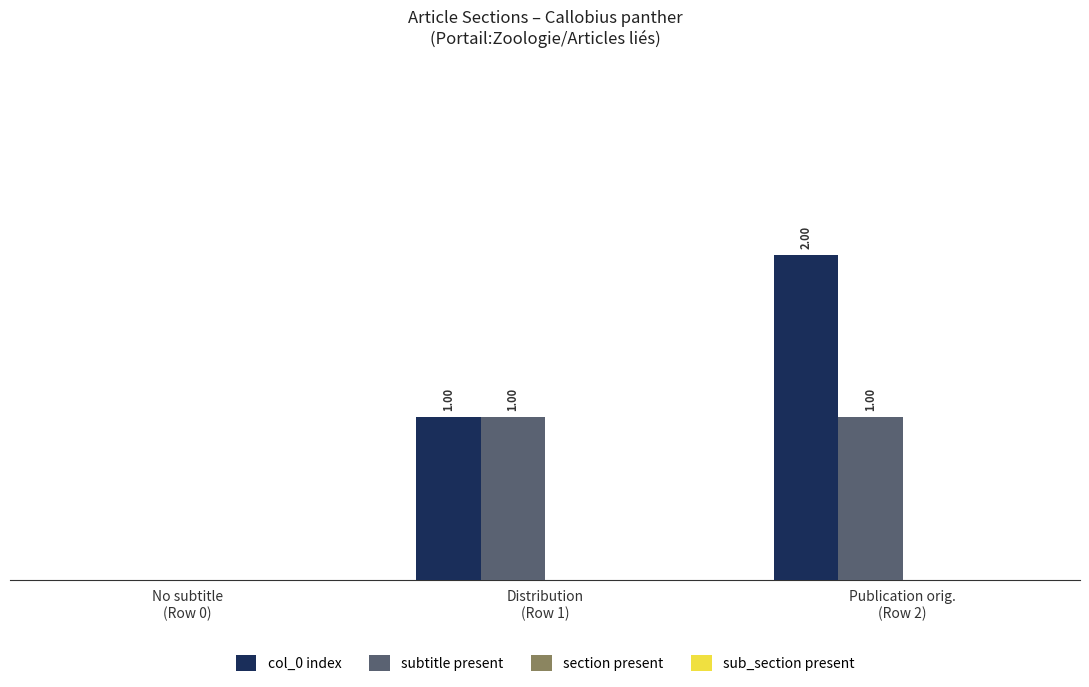

Which series has the largest range (max minus min)?

col_0 index